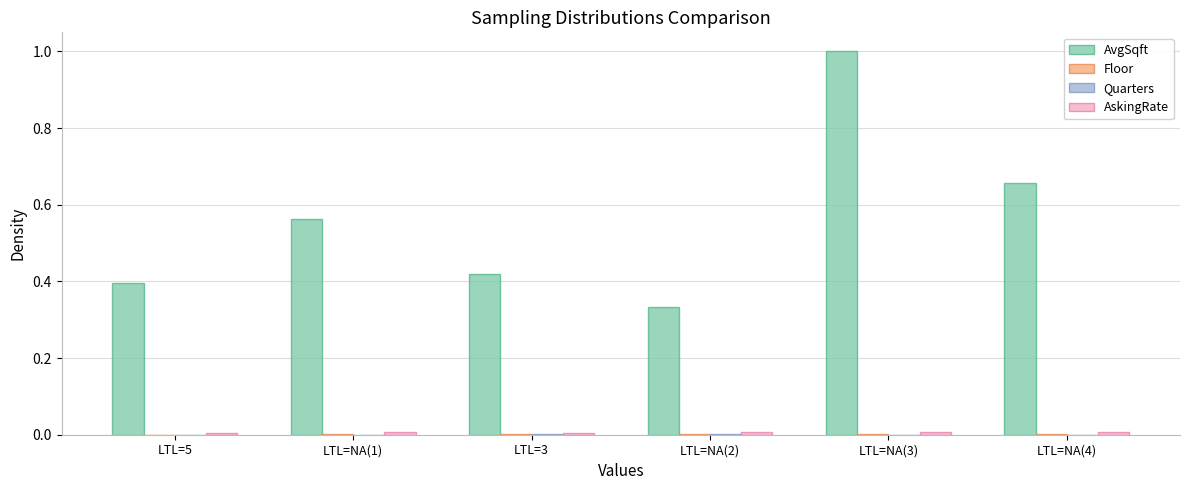

The AvgSqft series shows 1.1 at LTL=NA(4). True or false?

False